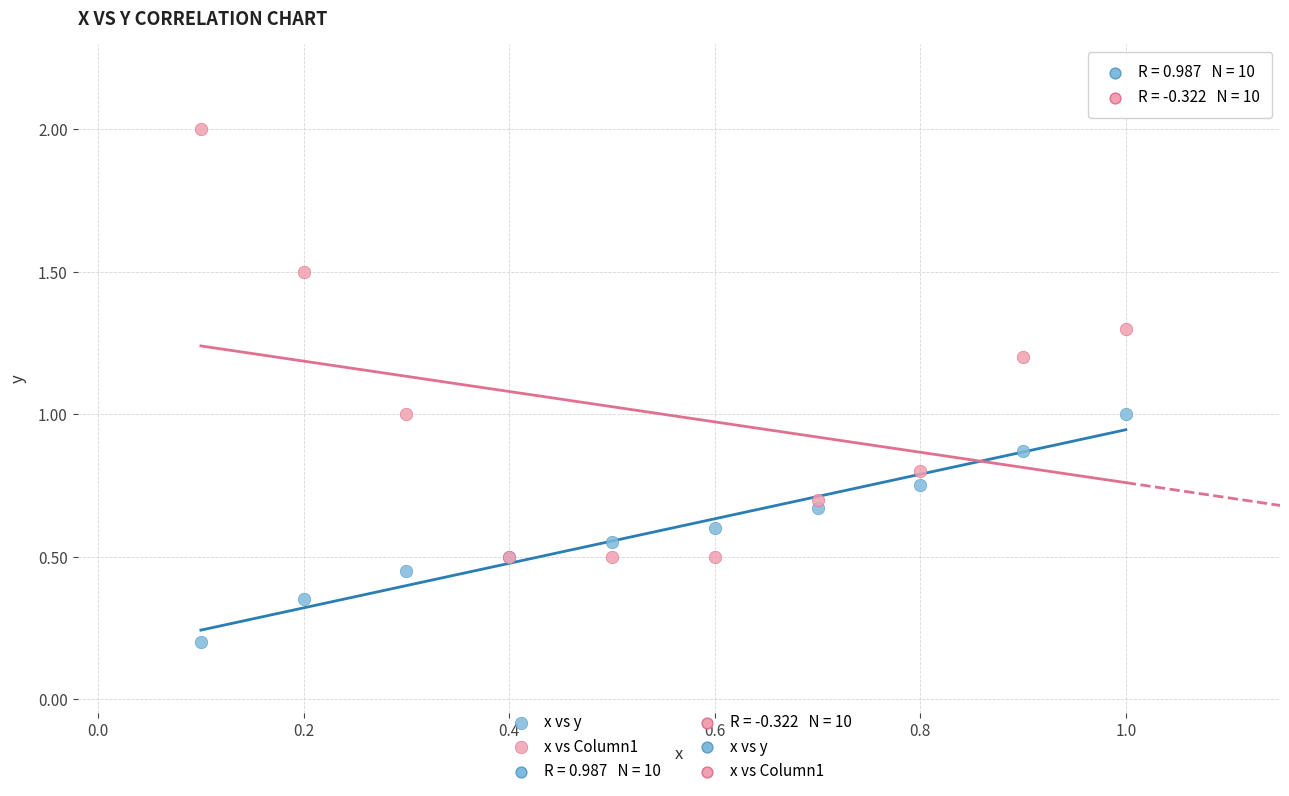

Which series reaches the maximum Y coordinate?

x vs Column1